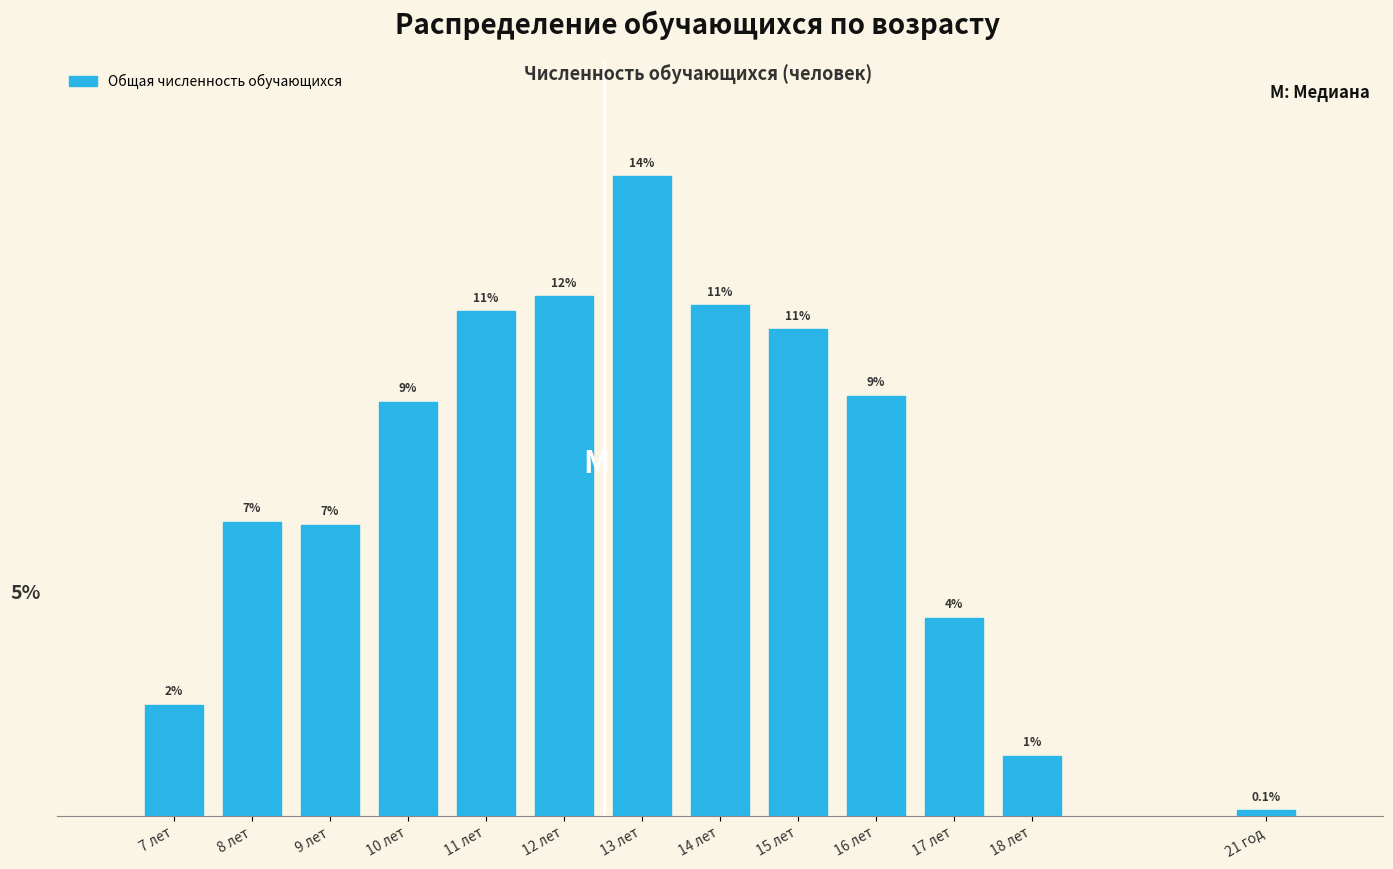

Are the bars horizontal?

No